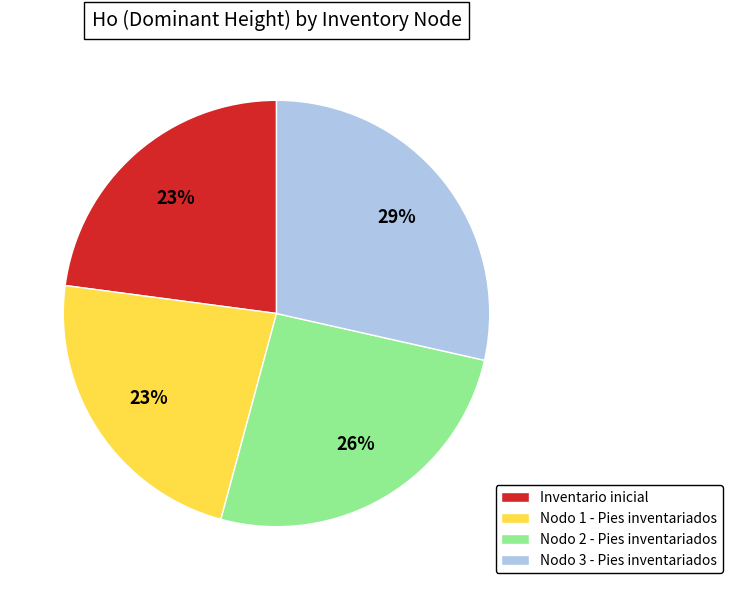

Does Nodo 1 - Pies inventariados represent more than half of the total?

No